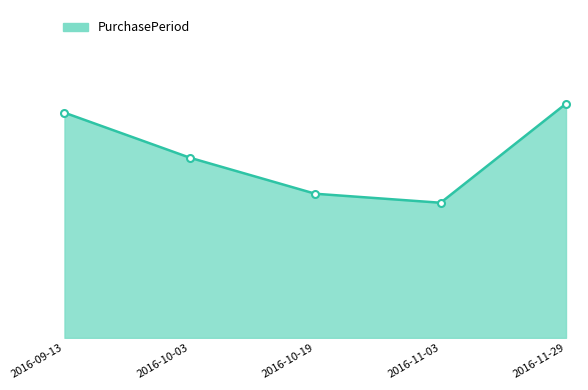

At which category does the chart reach its minimum across all series?

2016-11-03